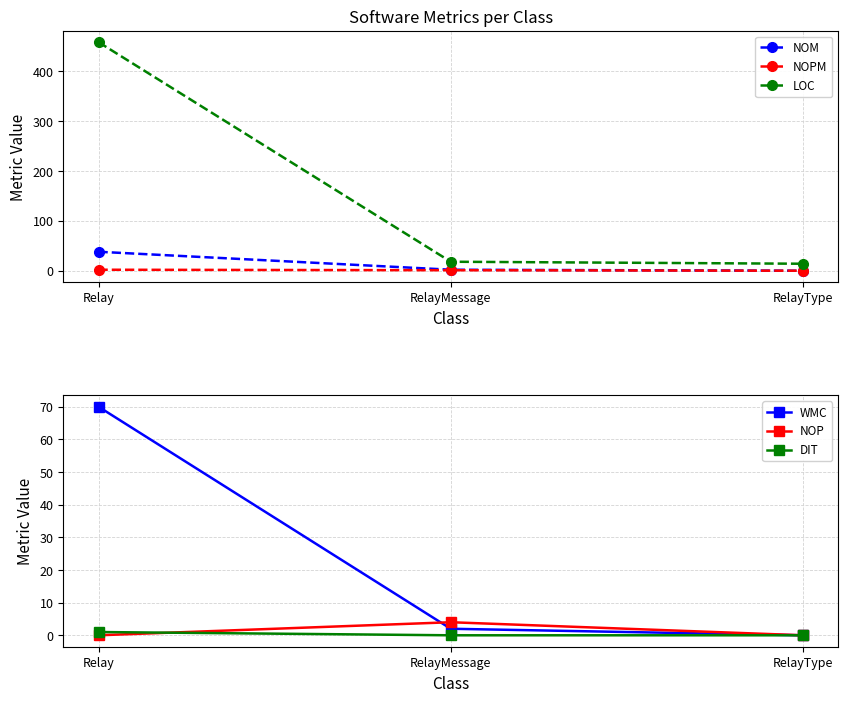

True or false: NOP has a value of 4 at RelayMessage.

True